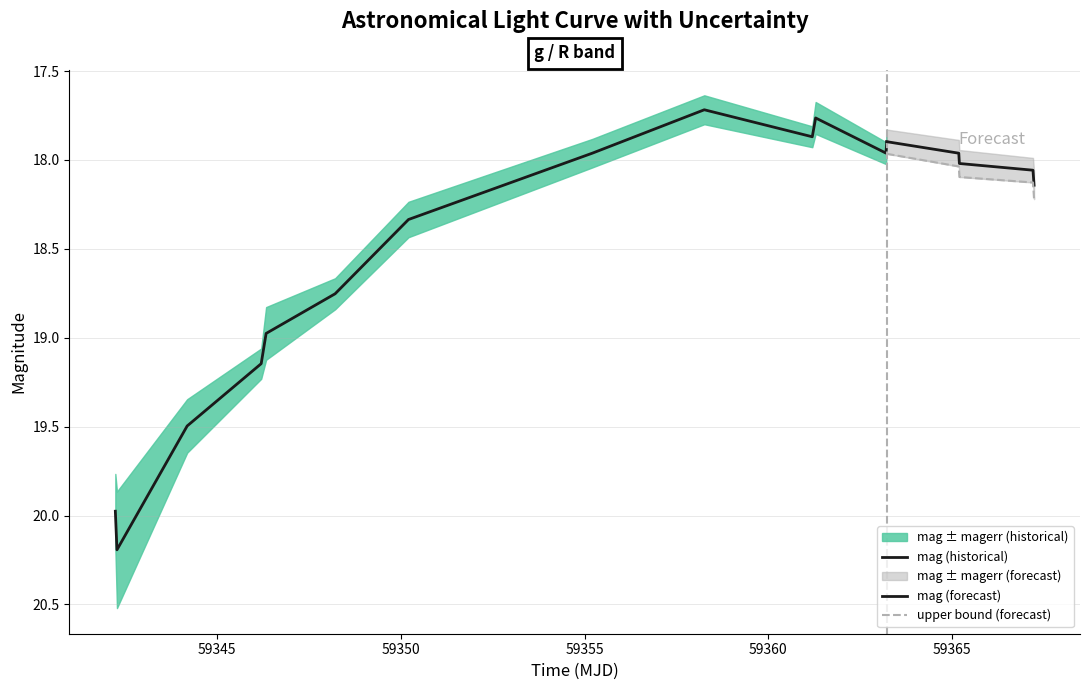

Which series changed the most between 8 and 11?

mag